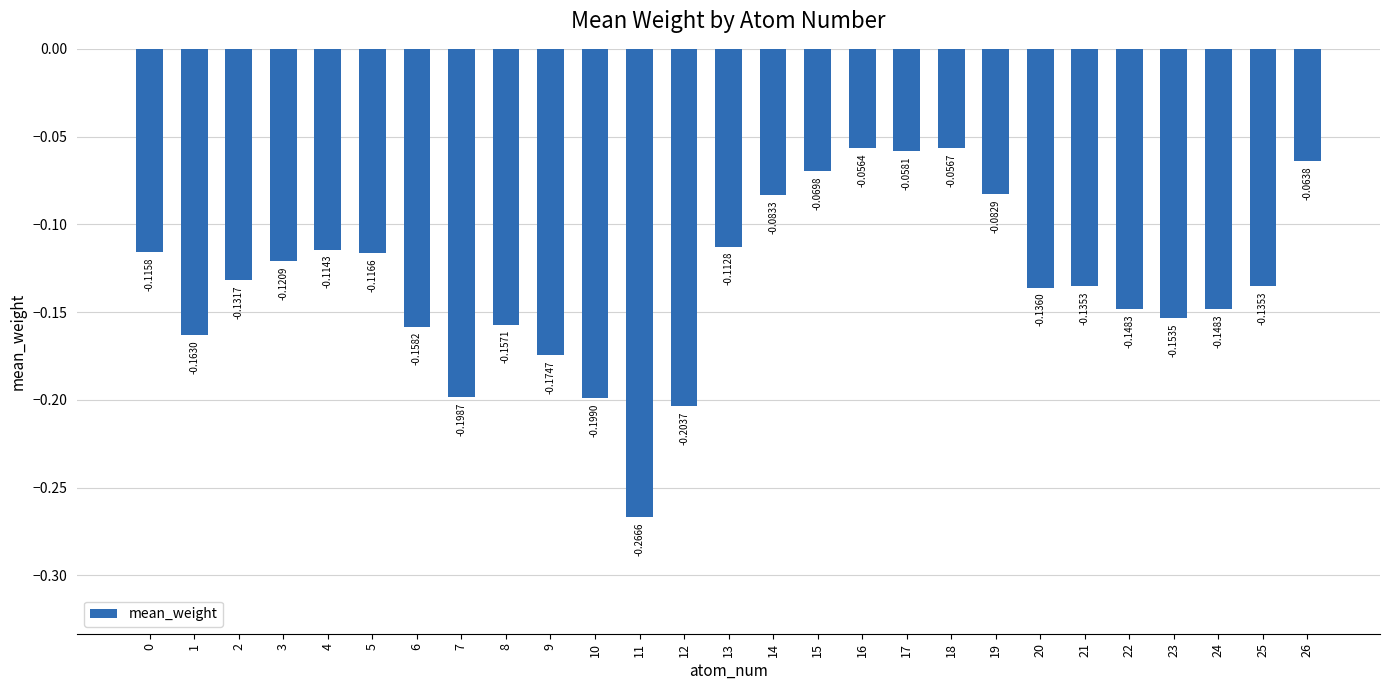

What is the sum of all values?

-3.6